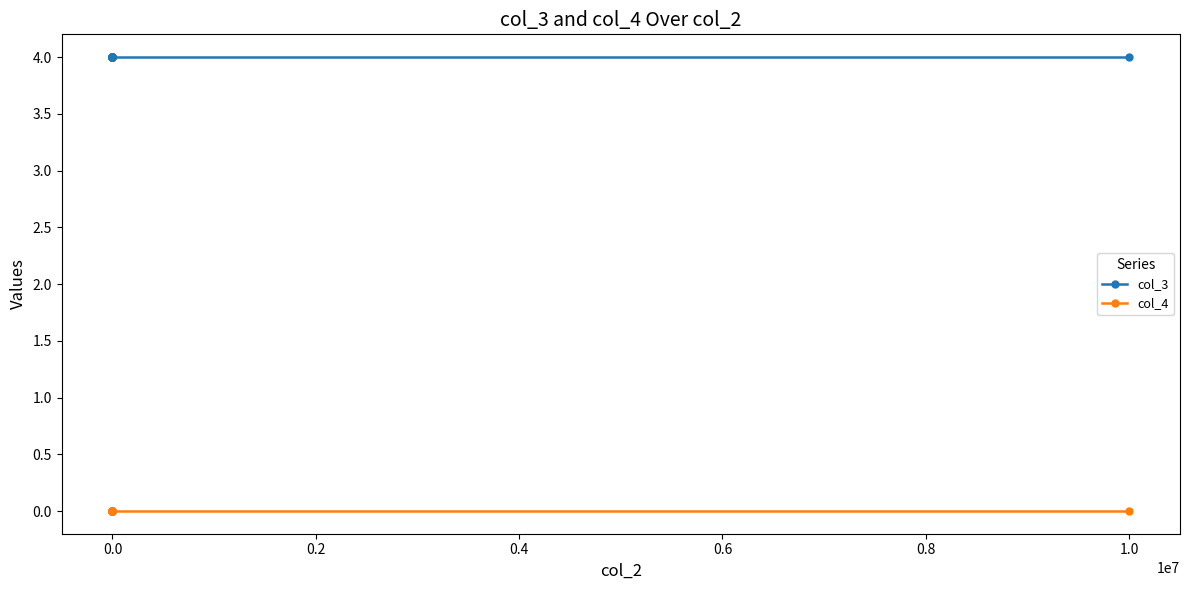

Rank the series at 0.0 from lowest to highest value.

col_4, col_3